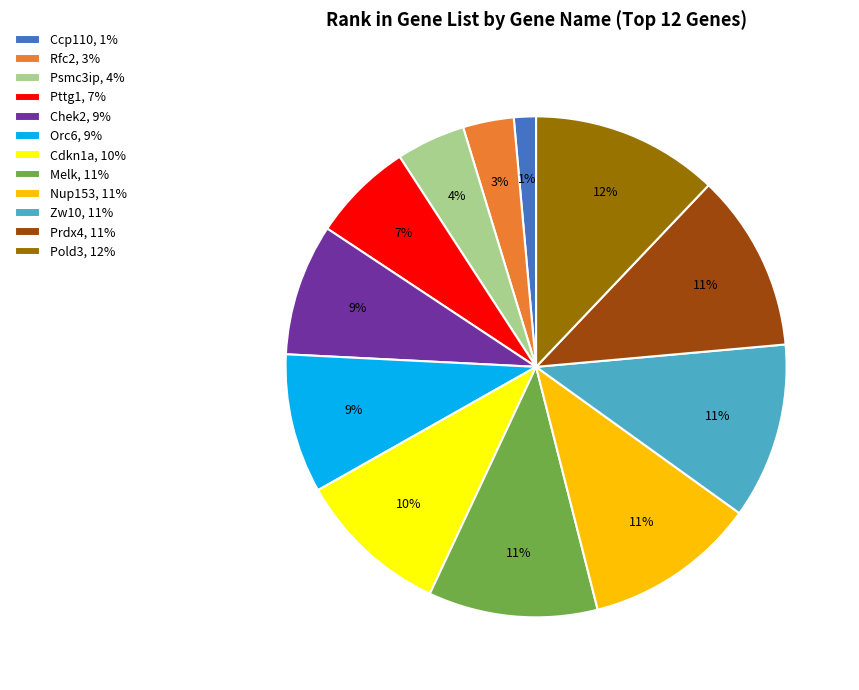

What percentage is the Rfc2 slice, to the nearest percent?

3%